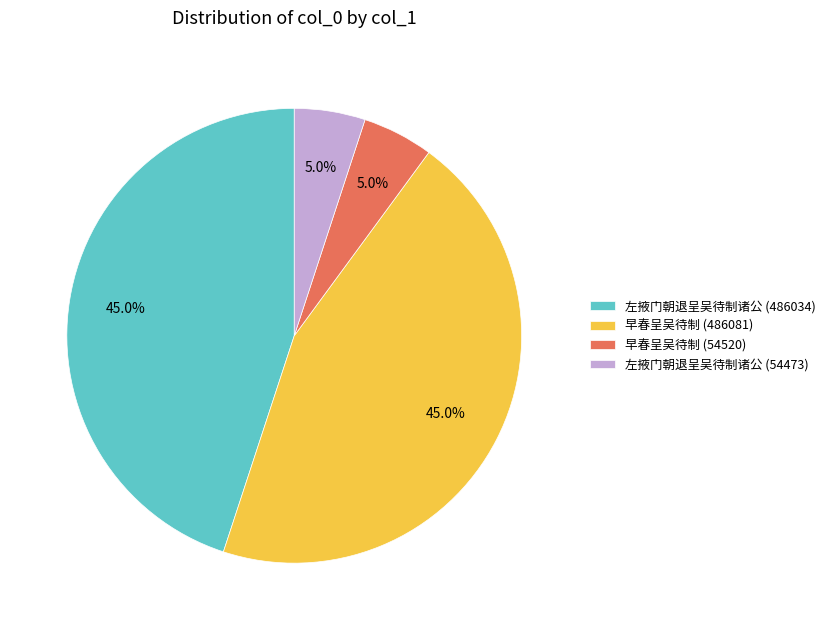

What portion of the pie excludes 左掖门朝退呈吴待制诸公 (54473)?

95.0%